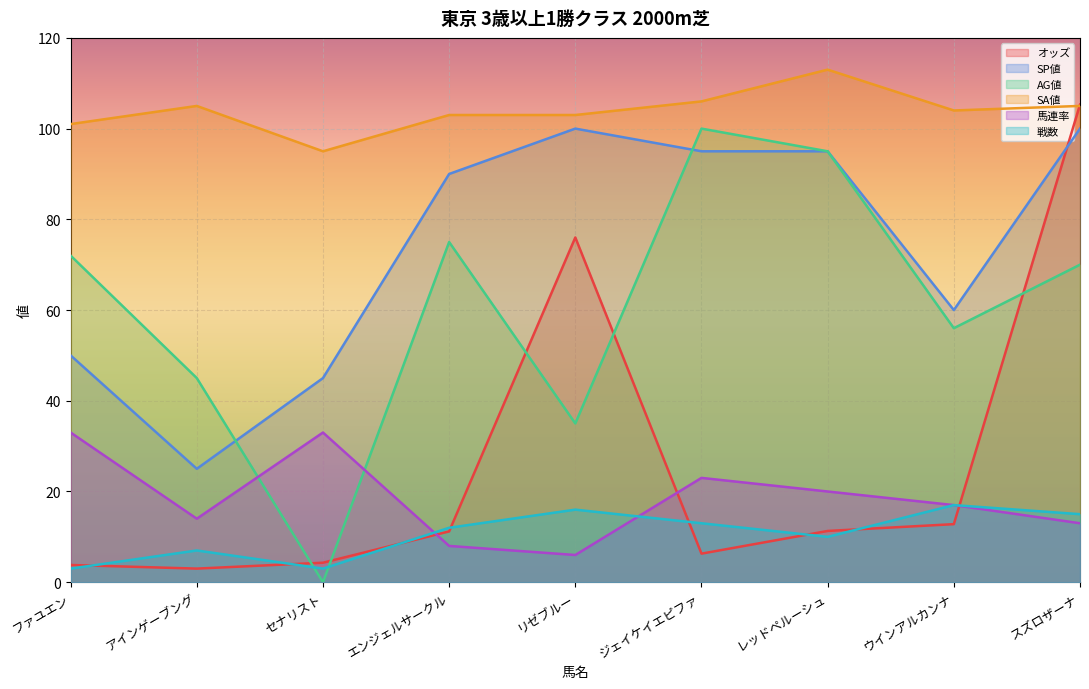

What is the spread (max minus min) of values at スズロザーナ?

92.3